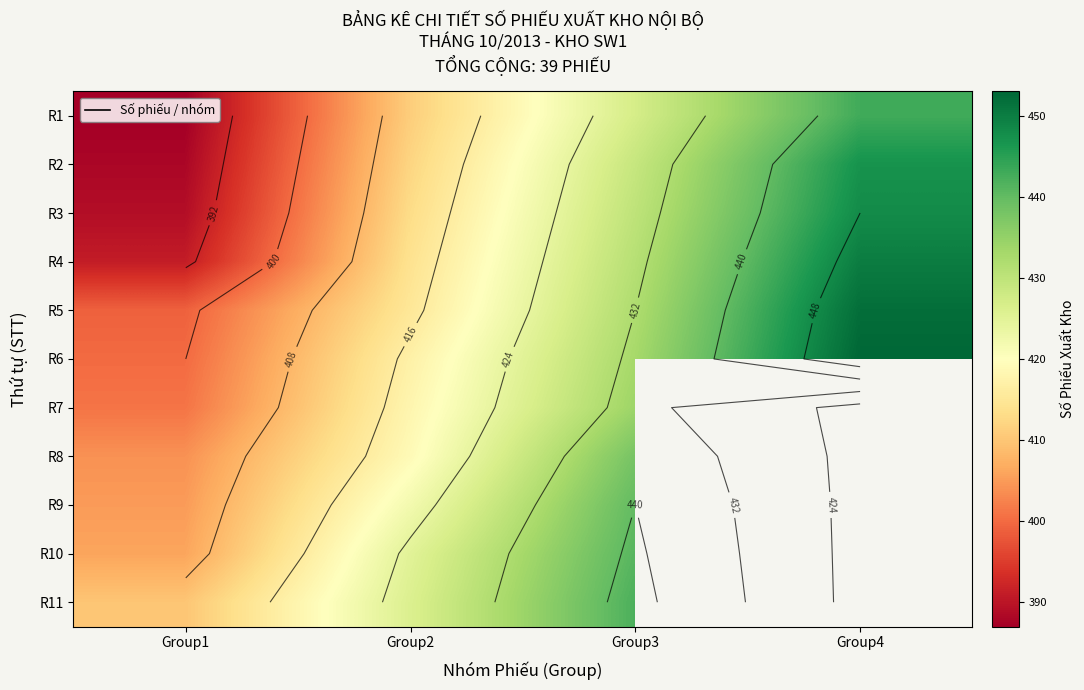

What is the highest value of the R10 series?

441.0